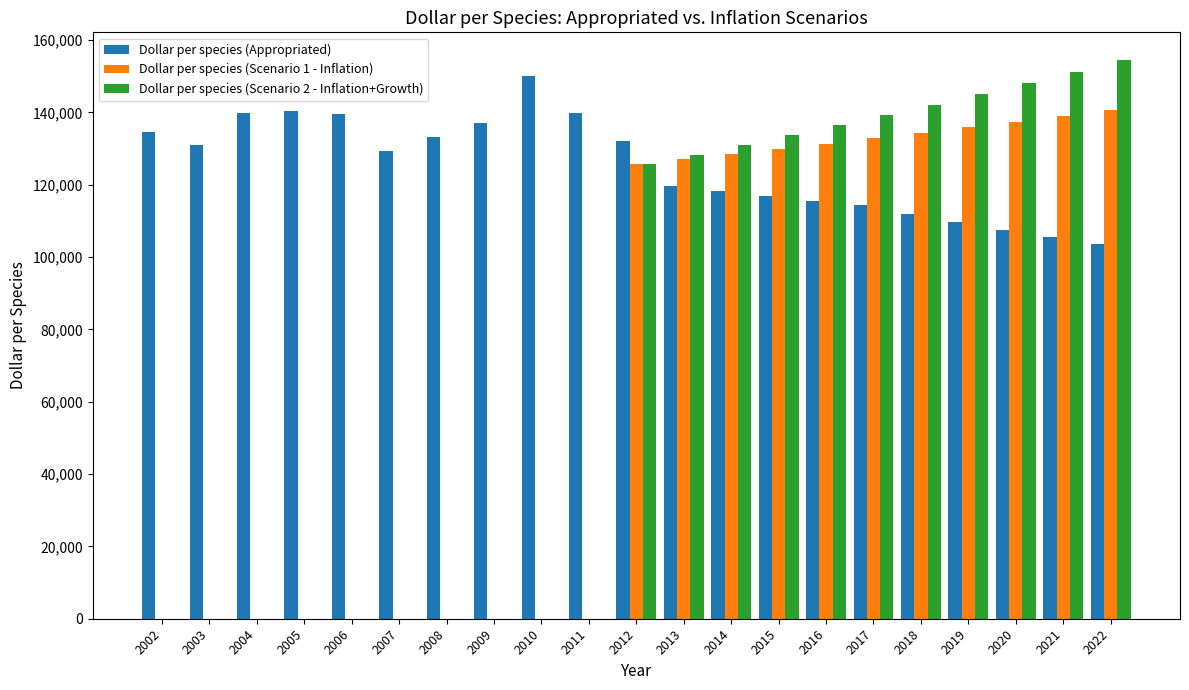

What is the total value across all series at 2008?

133086.4